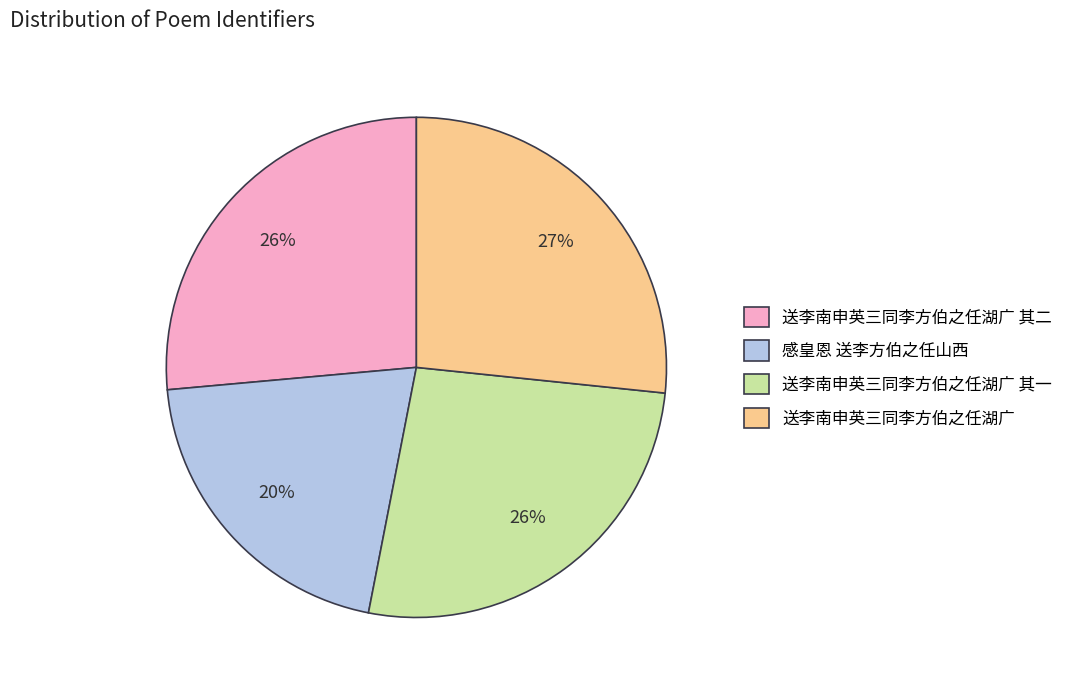

How many slices are in this pie chart?

4